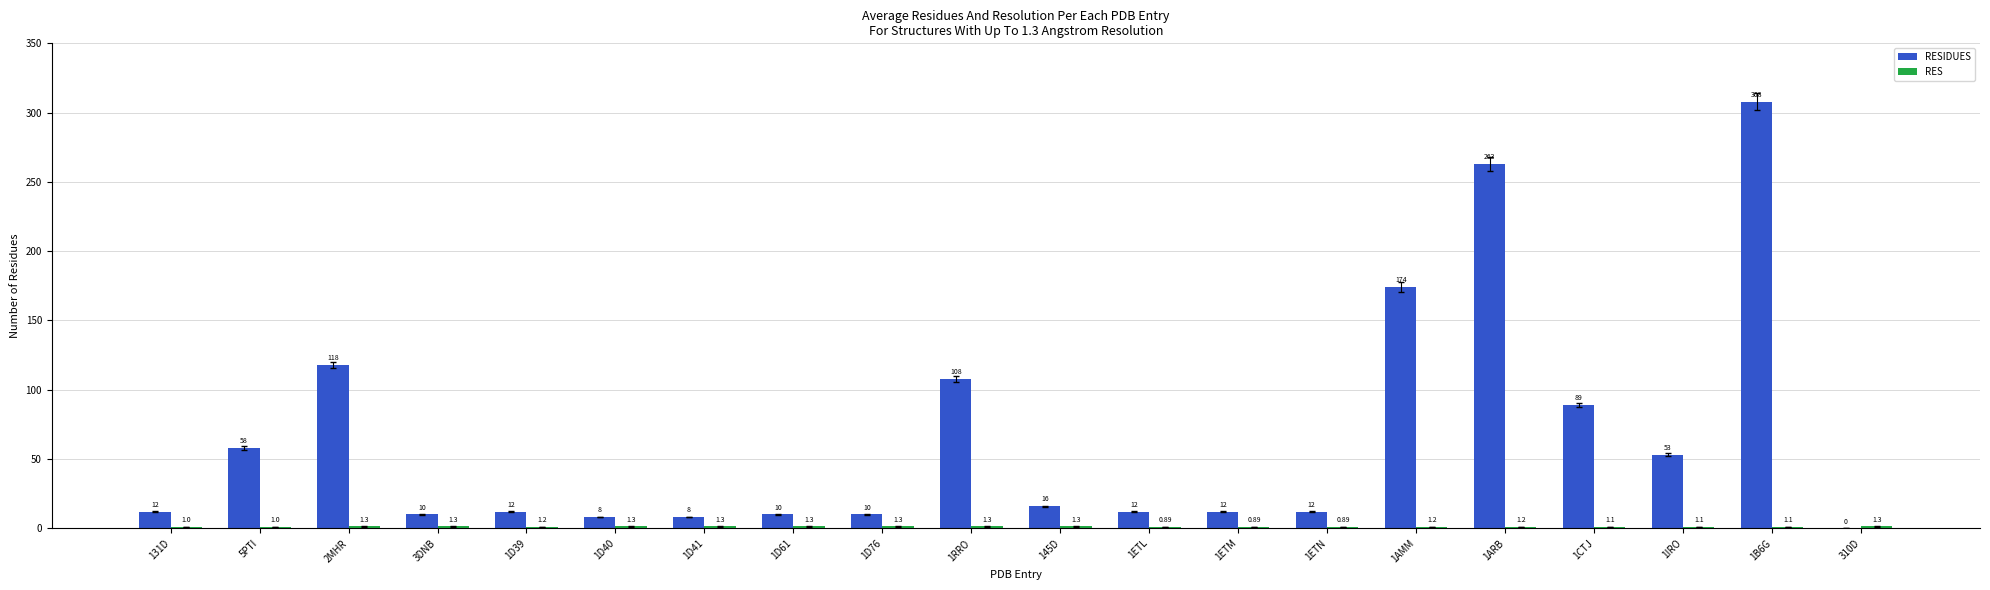

At which category is the sum across all series the highest?

1B6G